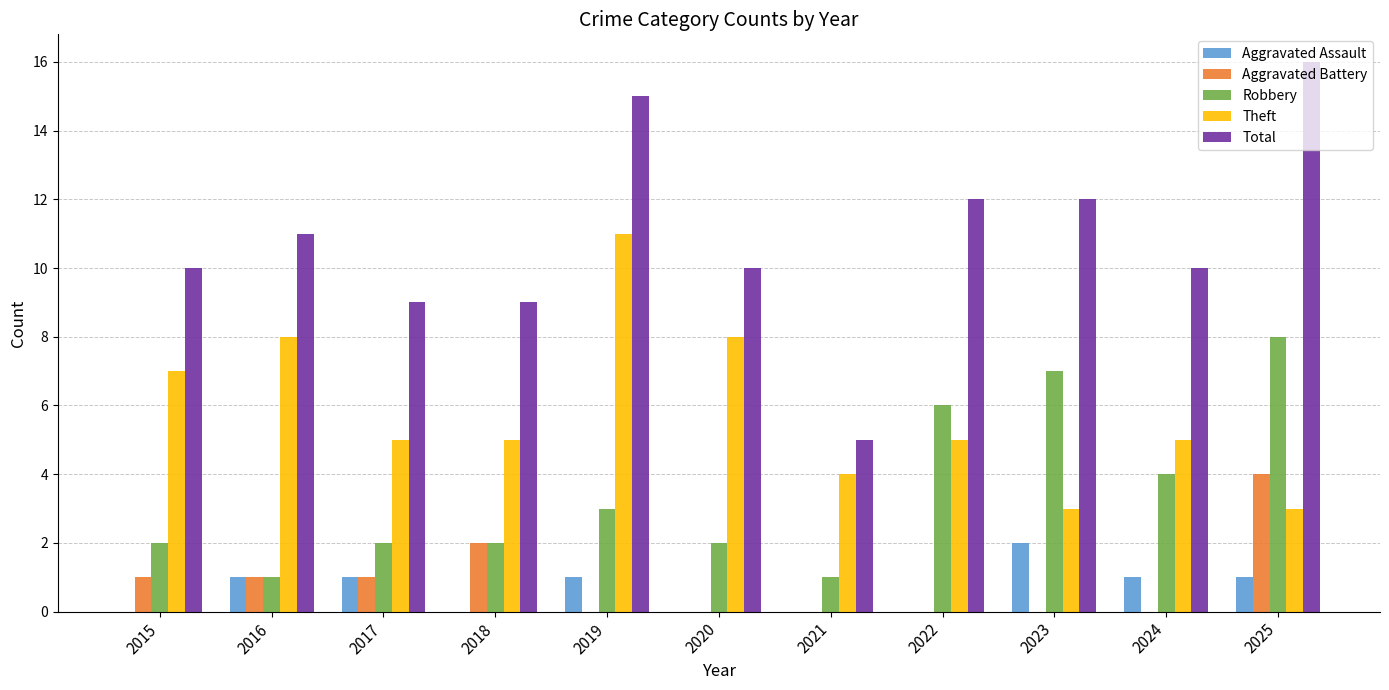

The Aggravated Assault series shows 0 at 2020. True or false?

True